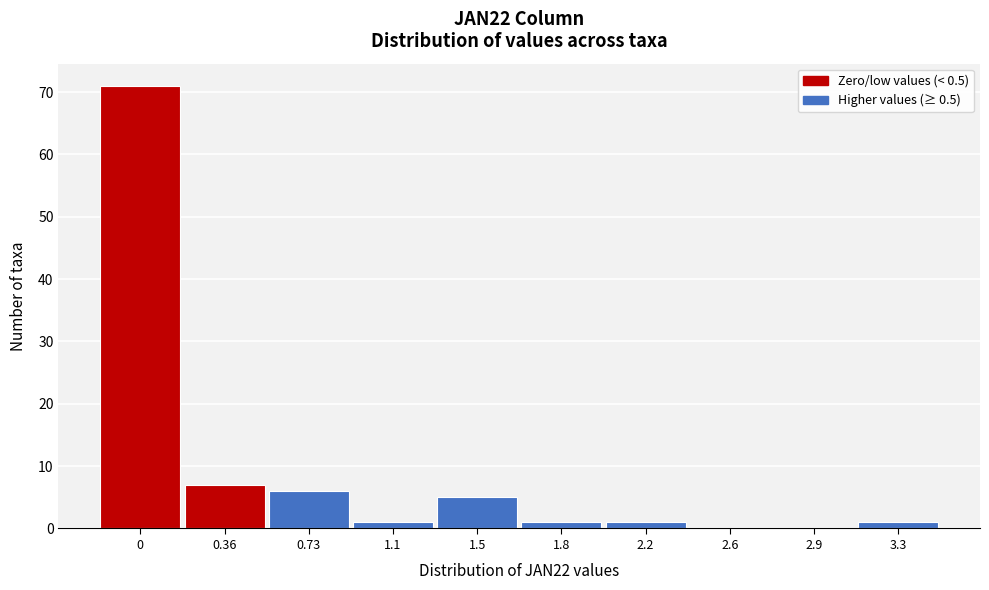

Reading right to left, what are all the values shown in this chart?

3.3=1	2.9=0	2.6=0	2.2=1	1.8=1	1.5=5	1.1=1	0.73=6	0.36=7	0=71